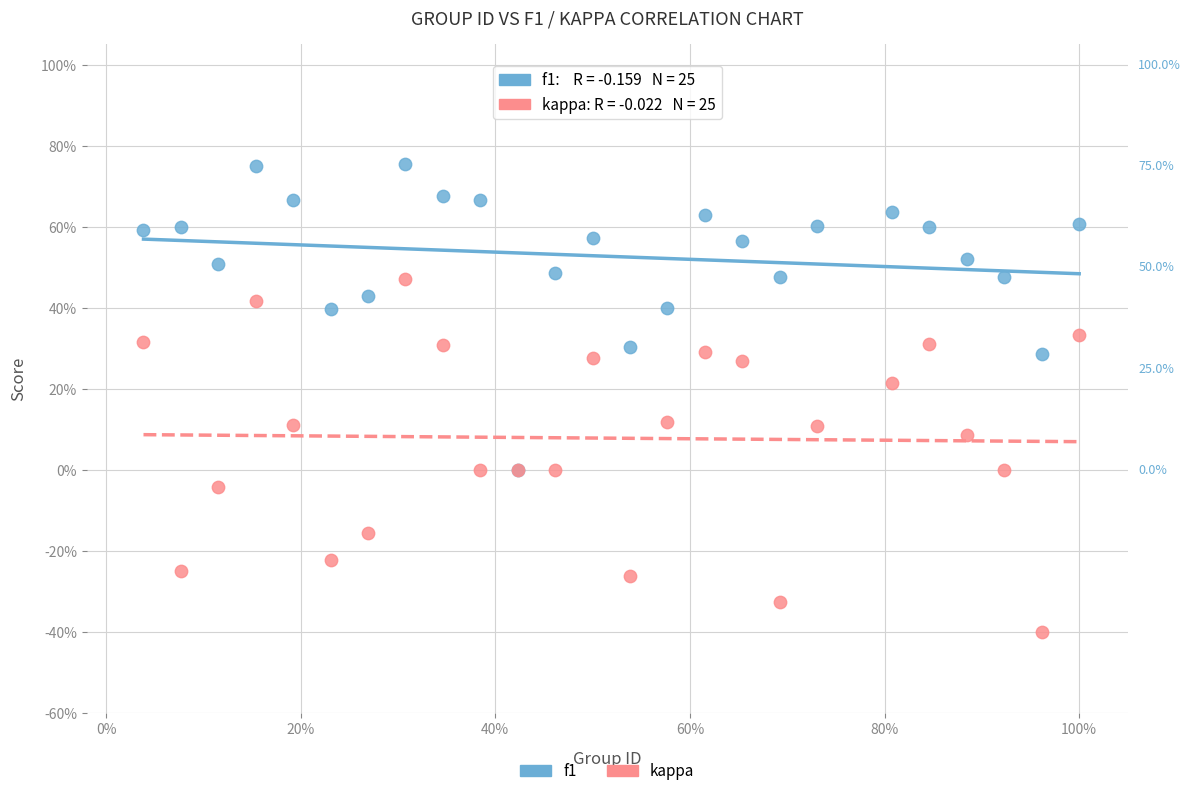

What are all the series names shown in the legend?

f1, kappa